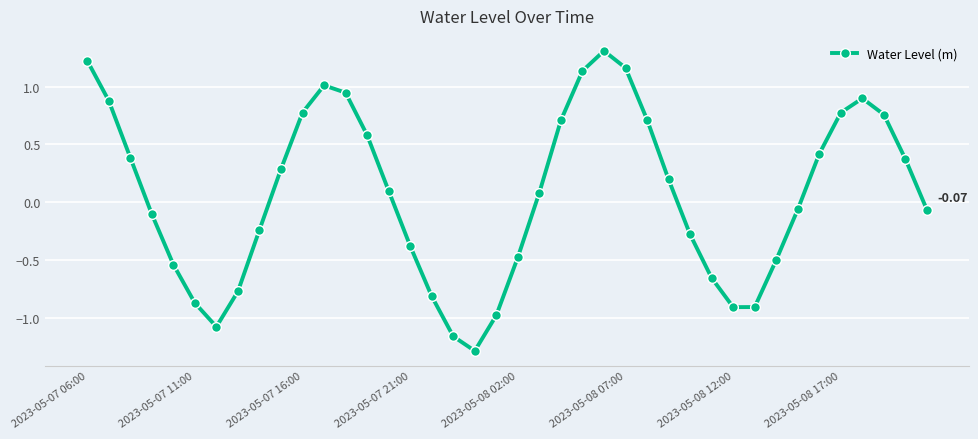

What is the sum of all values?

2.7